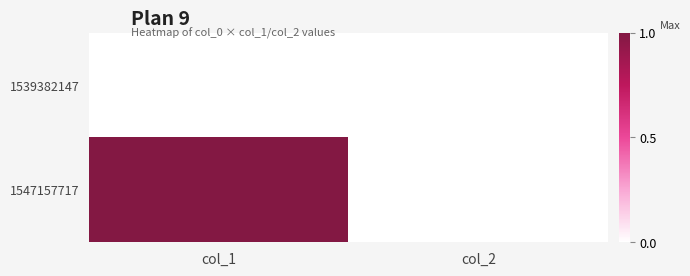

Reading left to right, transcribe all the data shown in this chart.

1539382147: col_1=0	col_2=0
1547157717: col_1=1	col_2=0